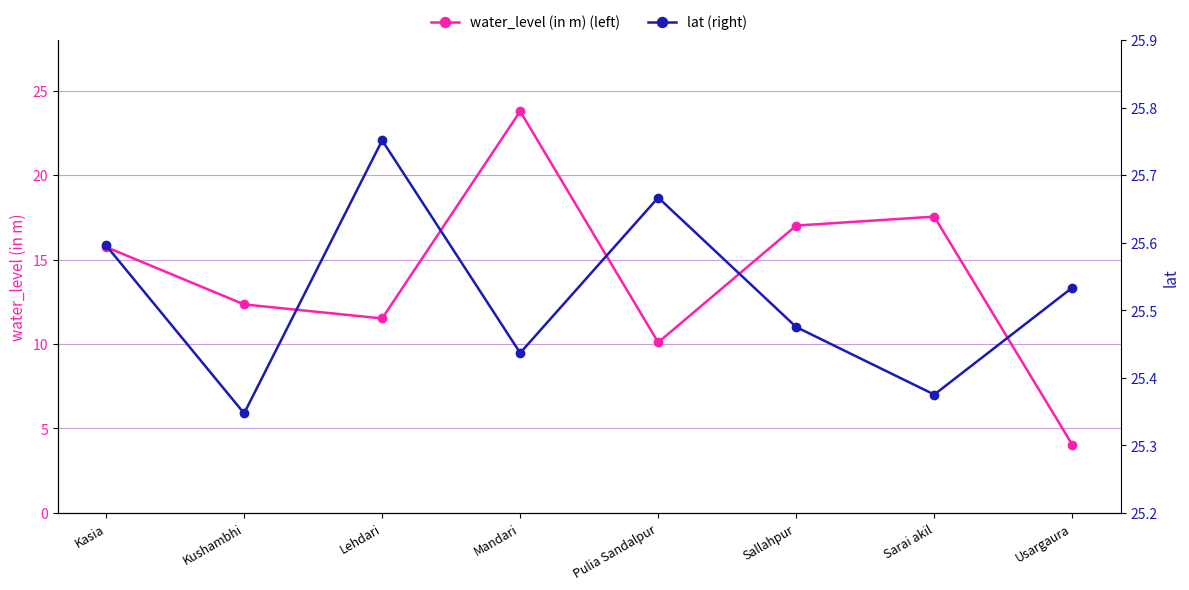

At which label does water_level (in m) (left) reach its peak?

Mandari